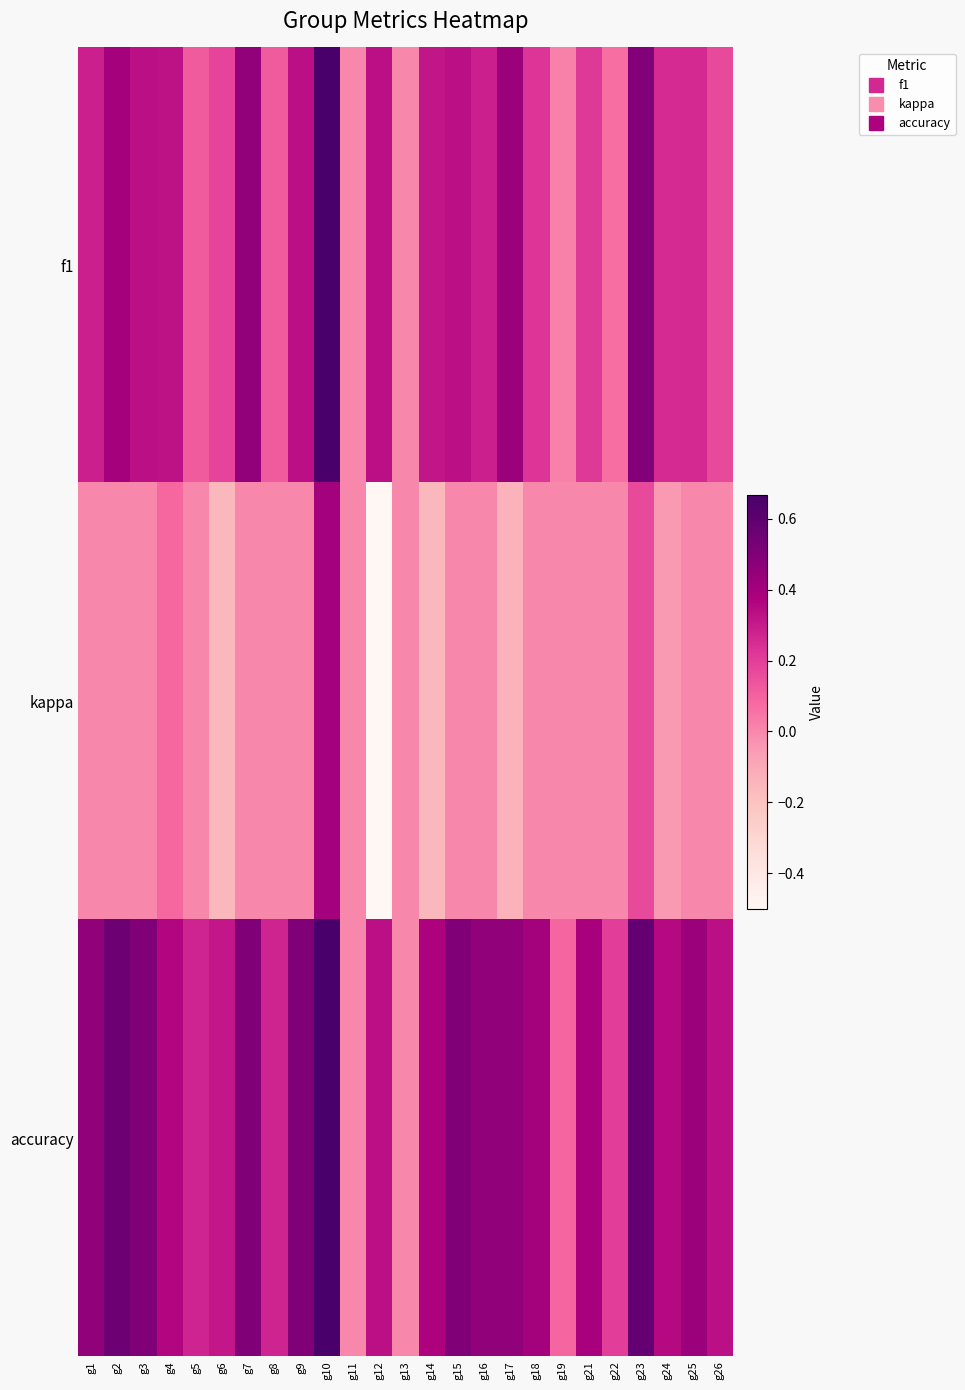

Rank the series by their maximum value, from highest to lowest.

f1, accuracy, kappa